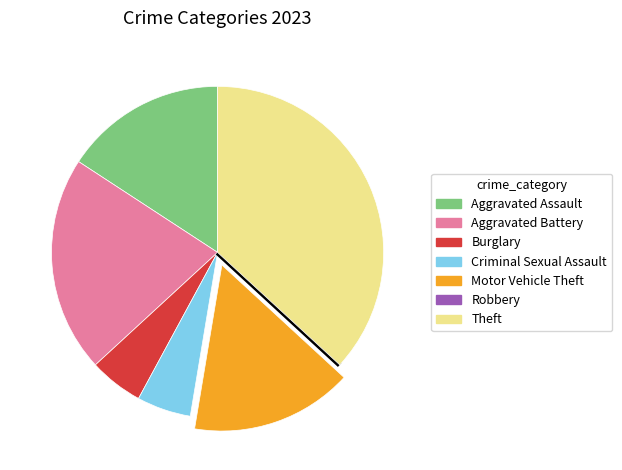

Is Theft the majority of the pie?

No